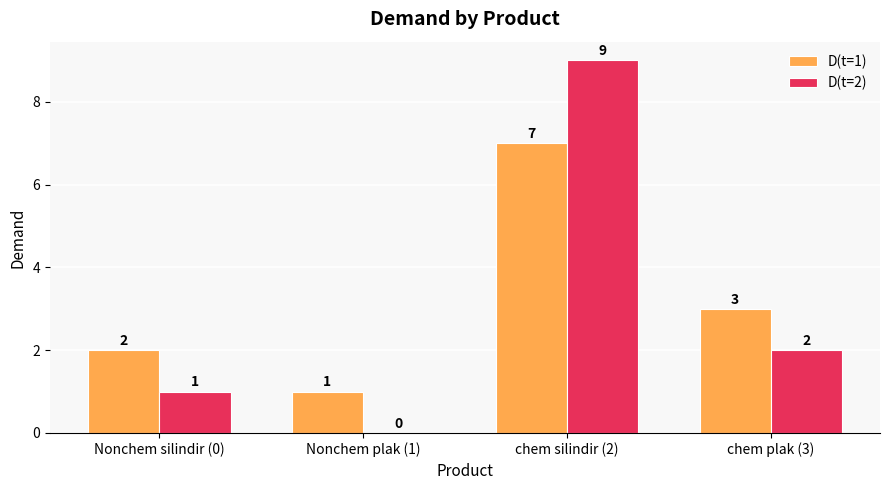

What is the average value of the D(t=2) series?

3